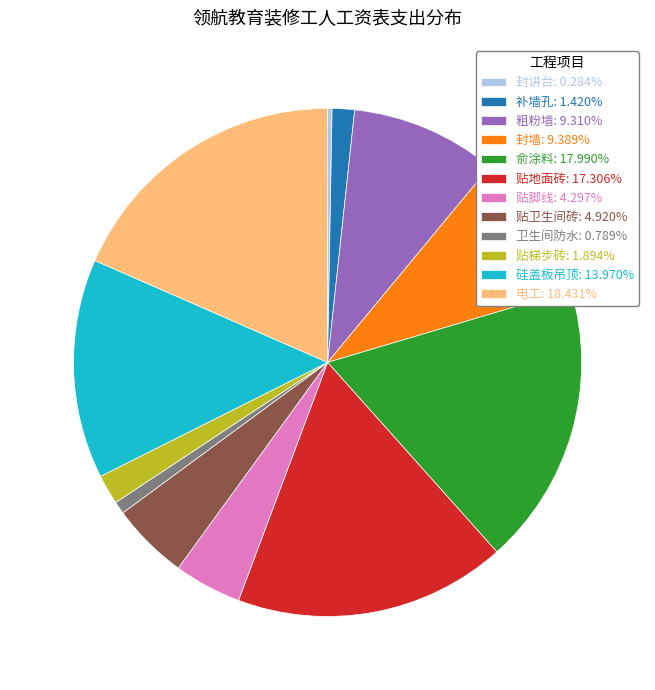

Approximately how many times larger is the value at 卫生间防水 compared to 补墙孔?

0.6